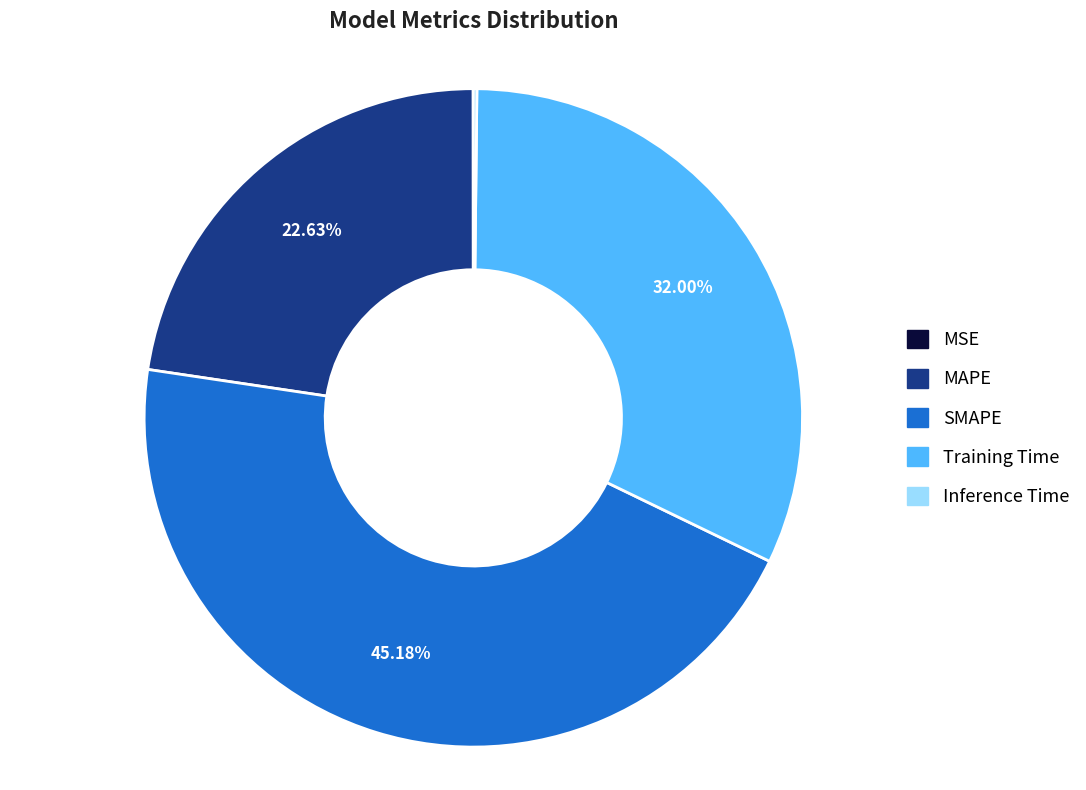

Approximately how many times larger is the value at Training Time compared to SMAPE?

0.7